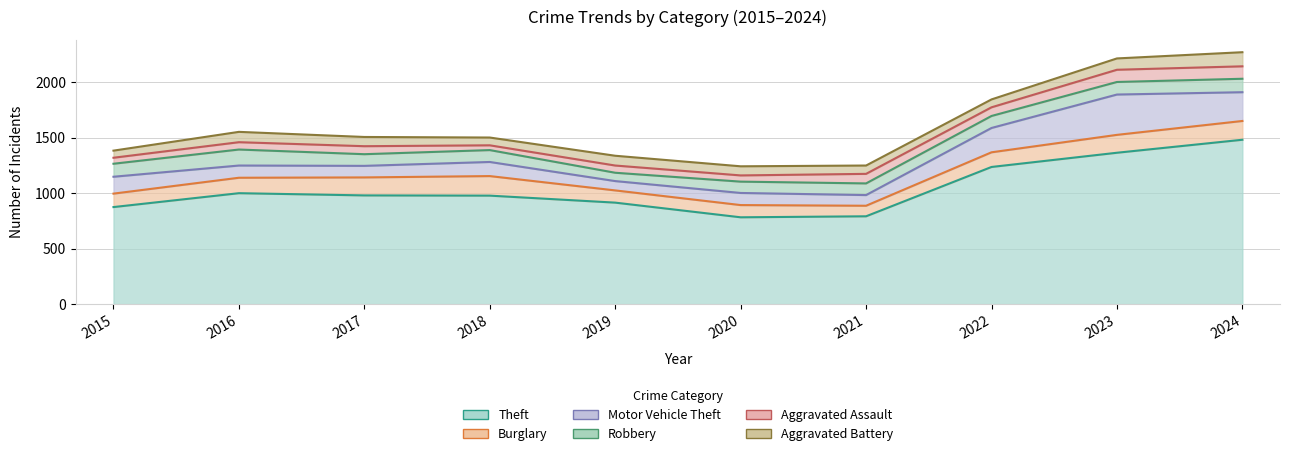

What is the value of the Aggravated Battery point at the 4th from the left?

70